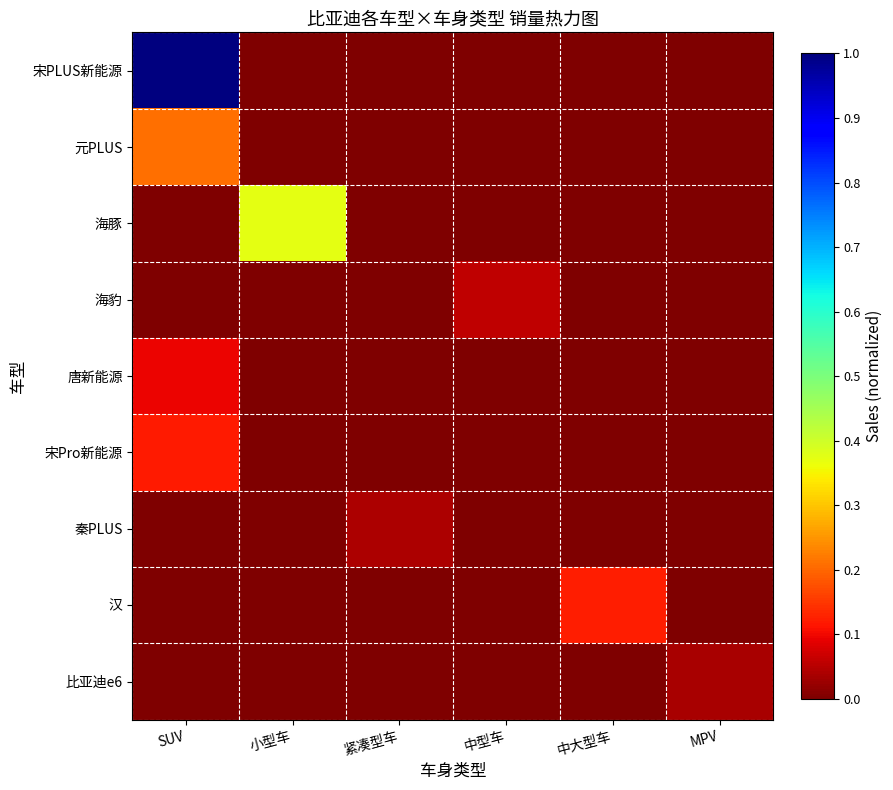

Which series has the largest range (max minus min)?

宋PLUS新能源